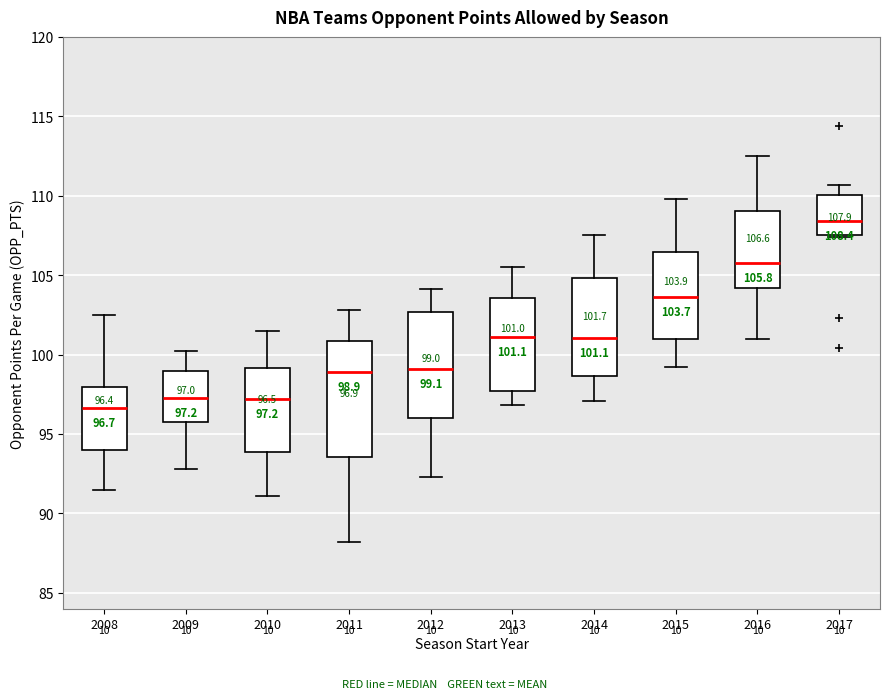

Which box is the tallest, from its lower edge to its upper edge?

2011